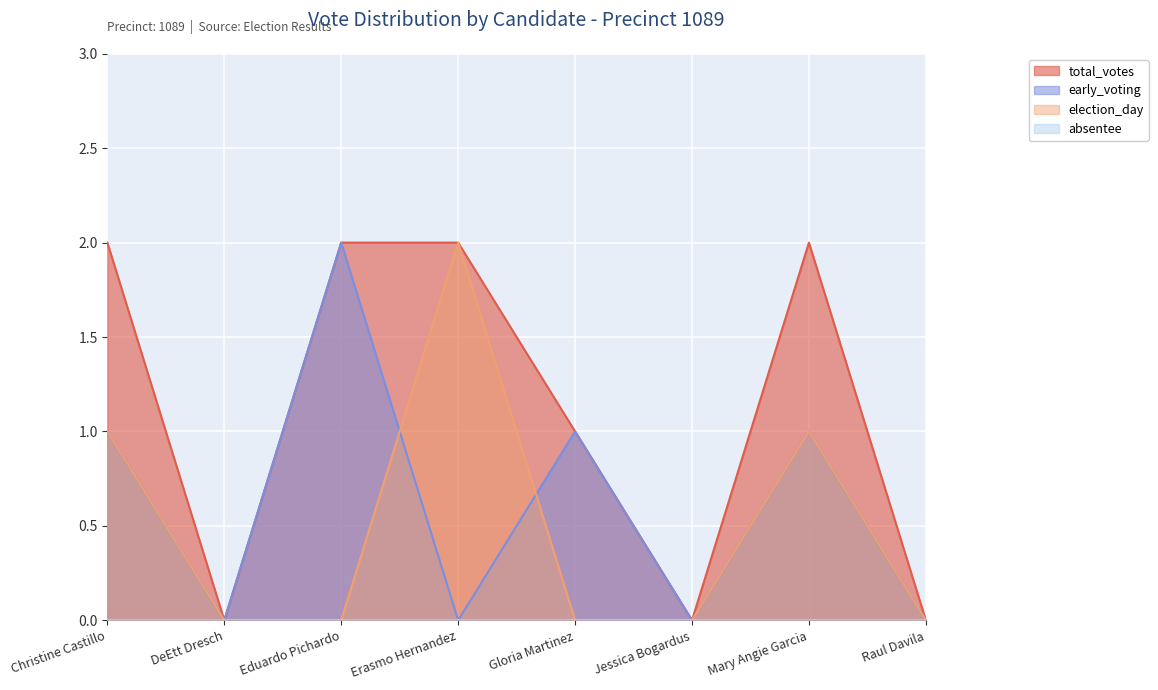

At which category is the sum across all series the highest?

Christine Castillo